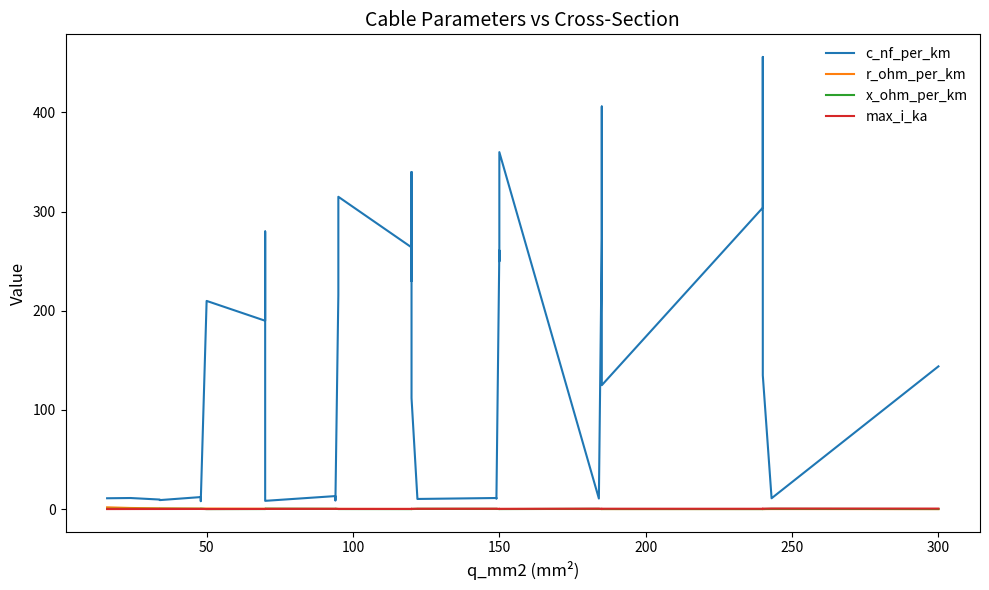

At which category does x_ohm_per_km reach its first local valley?

50